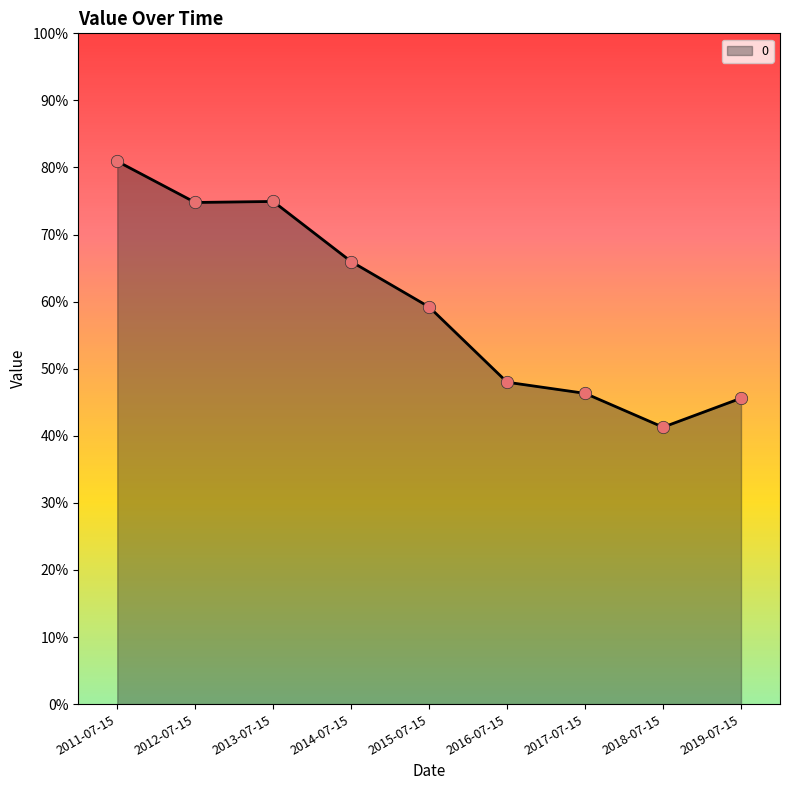

Between 2018-07-15 and 2012-07-15, which is larger?

2012-07-15